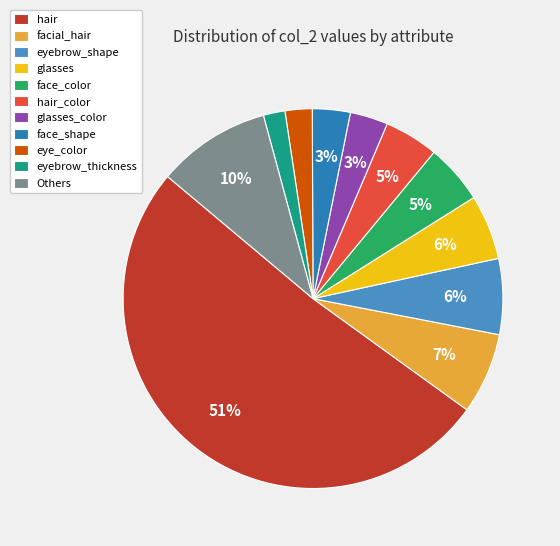

Is it true that face_shape is 1% of the pie?

False